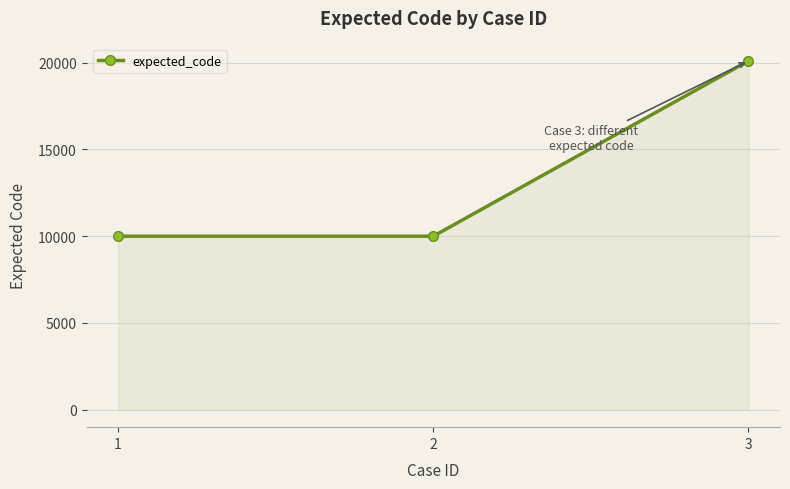

How many lines are shown in the chart?

1